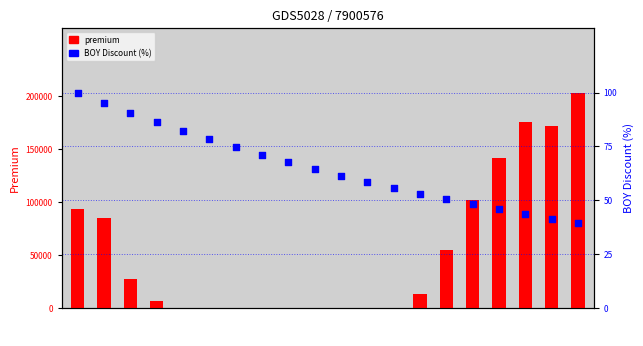

Which series contains the lowest Y value?

premium